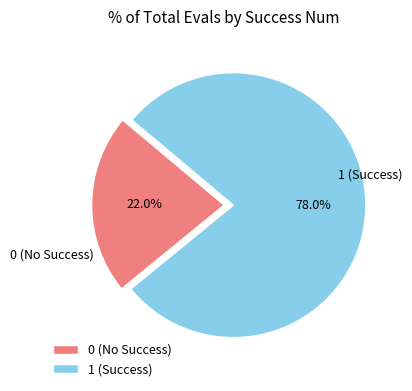

Which has a higher value, 0 (No Success) or 1 (Success)?

1 (Success)